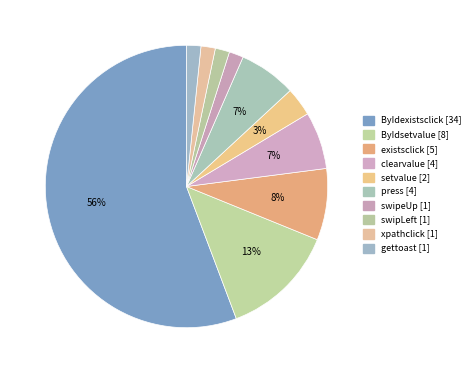

To the nearest percent, what percentage of the pie is gettoast?

2%